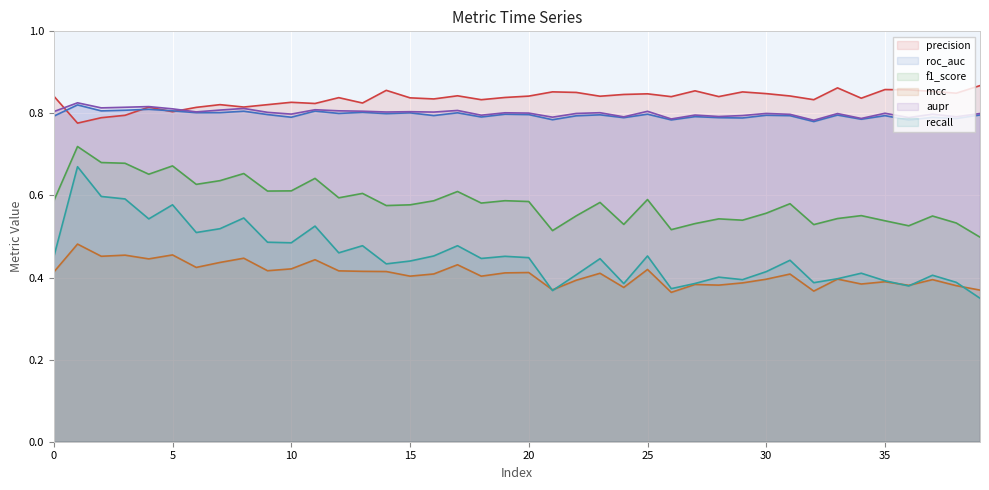

Reading left to right, transcribe all the data shown in this chart.

precision: 0.8	0.8	0.8	0.8	0.8	0.8	0.8	0.8	0.8	0.8	0.8	0.8	0.8	0.8	0.9	0.8	0.8	0.8	0.8	0.8	0.8	0.9	0.9	0.8	0.8	0.8	0.8	0.9	0.8	0.9	0.8	0.8	0.8	0.9	0.8	0.9	0.9	0.9	0.8	0.9
roc_auc: 0.8	0.8	0.8	0.8	0.8	0.8	0.8	0.8	0.8	0.8	0.8	0.8	0.8	0.8	0.8	0.8	0.8	0.8	0.8	0.8	0.8	0.8	0.8	0.8	0.8	0.8	0.8	0.8	0.8	0.8	0.8	0.8	0.8	0.8	0.8	0.8	0.8	0.8	0.8	0.8
f1_score: 0.6	0.7	0.7	0.7	0.7	0.7	0.6	0.6	0.7	0.6	0.6	0.6	0.6	0.6	0.6	0.6	0.6	0.6	0.6	0.6	0.6	0.5	0.6	0.6	0.5	0.6	0.5	0.5	0.5	0.5	0.6	0.6	0.5	0.5	0.6	0.5	0.5	0.5	0.5	0.5
mcc: 0.4	0.5	0.5	0.5	0.4	0.5	0.4	0.4	0.4	0.4	0.4	0.4	0.4	0.4	0.4	0.4	0.4	0.4	0.4	0.4	0.4	0.4	0.4	0.4	0.4	0.4	0.4	0.4	0.4	0.4	0.4	0.4	0.4	0.4	0.4	0.4	0.4	0.4	0.4	0.4
aupr: 0.8	0.8	0.8	0.8	0.8	0.8	0.8	0.8	0.8	0.8	0.8	0.8	0.8	0.8	0.8	0.8	0.8	0.8	0.8	0.8	0.8	0.8	0.8	0.8	0.8	0.8	0.8	0.8	0.8	0.8	0.8	0.8	0.8	0.8	0.8	0.8	0.8	0.8	0.8	0.8
recall: 0.5	0.7	0.6	0.6	0.5	0.6	0.5	0.5	0.5	0.5	0.5	0.5	0.5	0.5	0.4	0.4	0.5	0.5	0.4	0.5	0.4	0.4	0.4	0.4	0.4	0.5	0.4	0.4	0.4	0.4	0.4	0.4	0.4	0.4	0.4	0.4	0.4	0.4	0.4	0.3